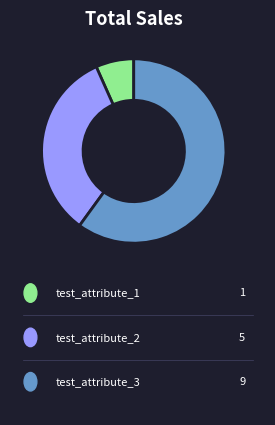

Is there any slice that represents more than half of the pie?

Yes